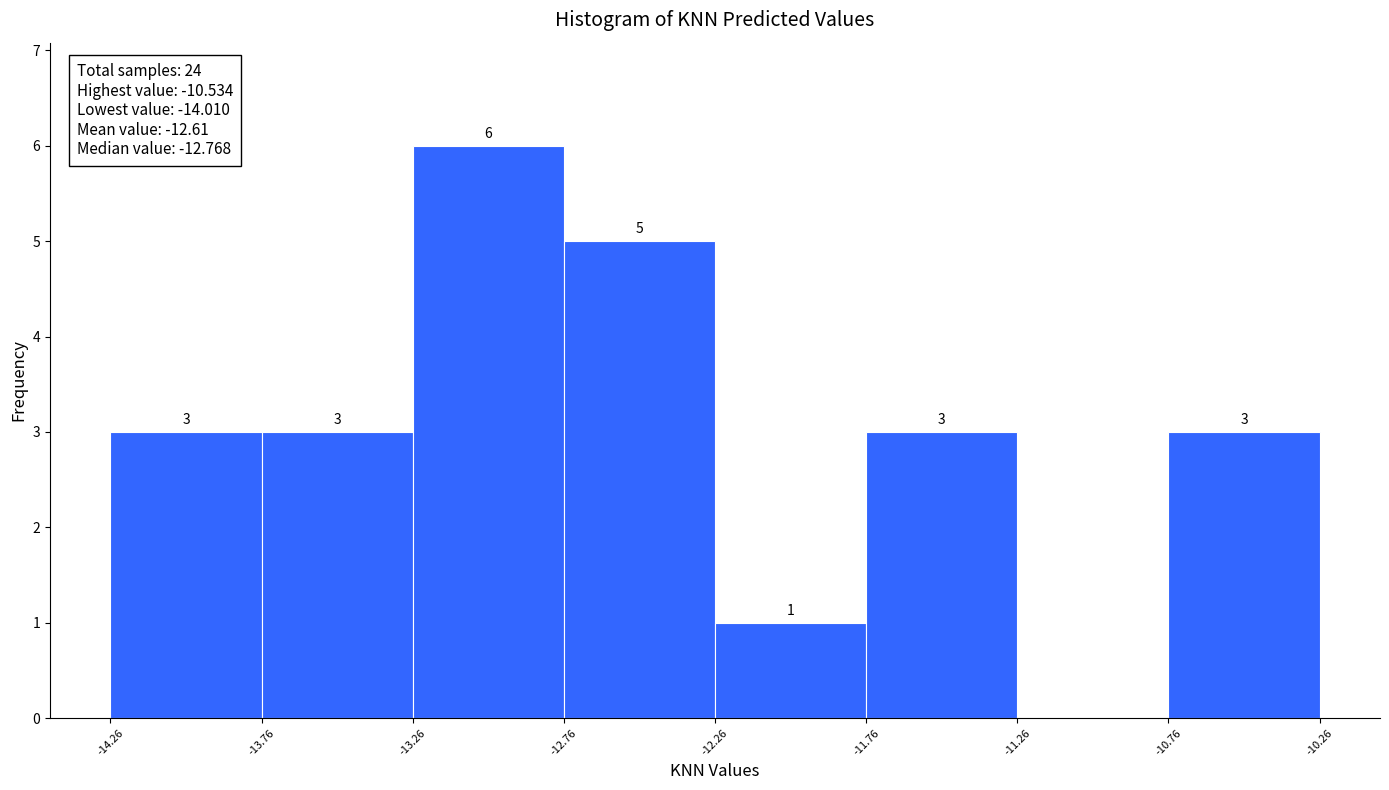

Which range on the x-axis has the tallest bar?

-13.26 to -12.76